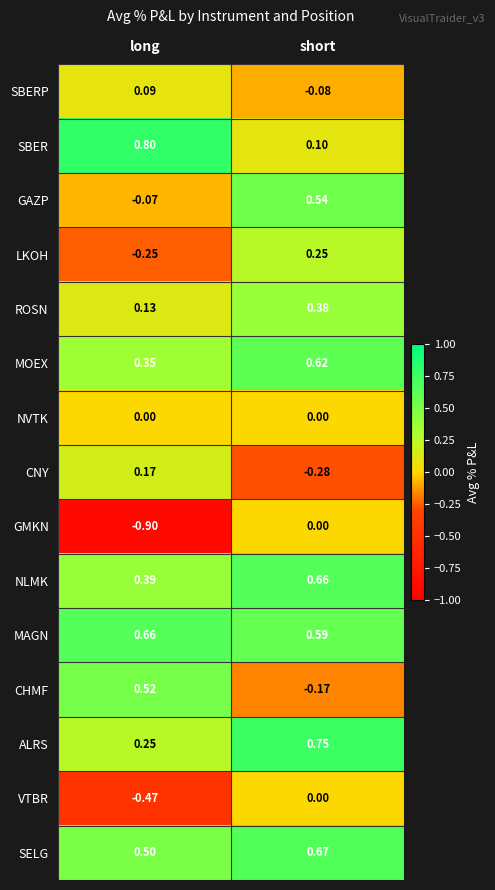

How many data points does each series have?

2